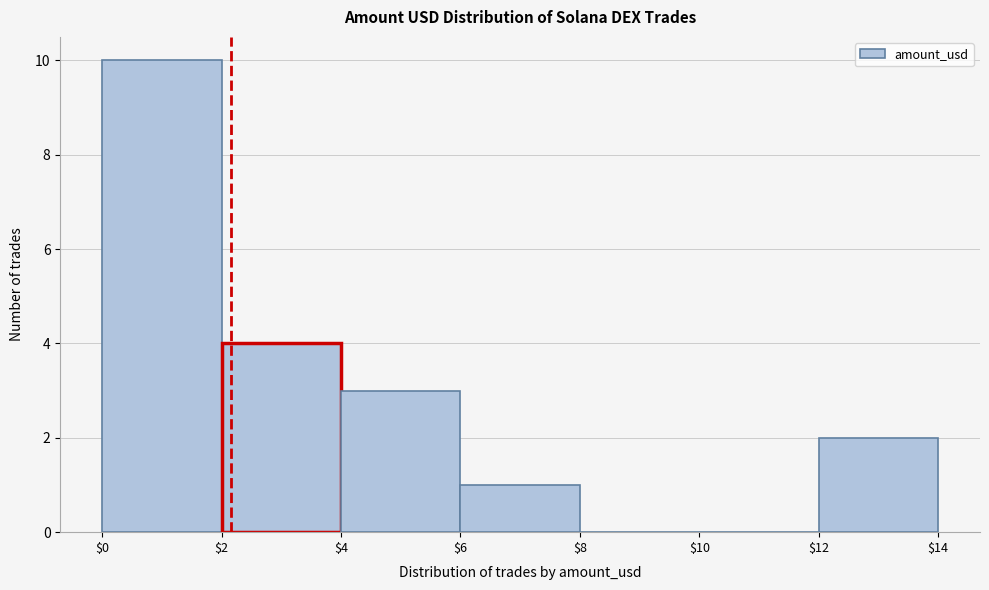

Reading left to right, transcribe this chart: for each bar, give the range it covers on the x-axis and its height. The values are not printed on the chart, so give them approximately, as read against the axis.

$0 to $2: 10
$2 to $4: 4
$4 to $6: 3
$6 to $8: 1
$8 to $10: 0
$10 to $12: 0
$12 to $14: 2